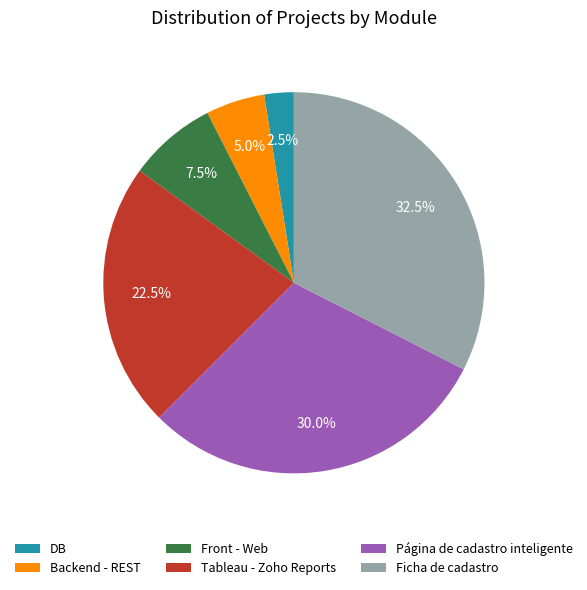

How many slices are in this pie chart?

6